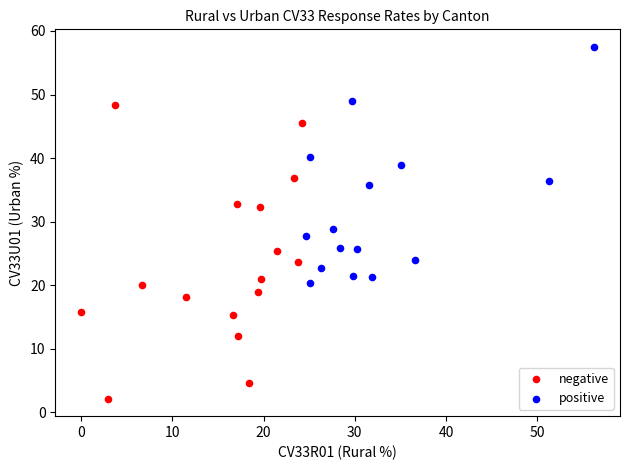

Which series reaches the maximum Y coordinate?

positive